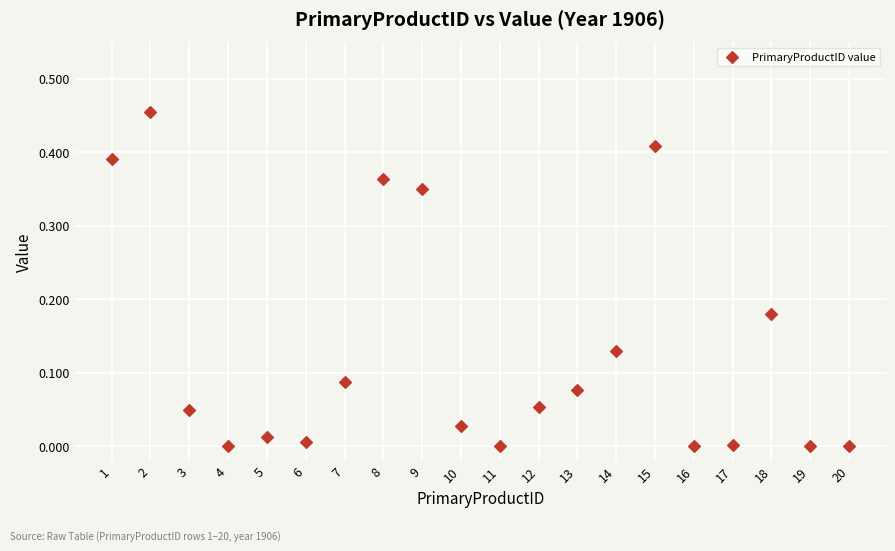

What is the range of X values (max minus min)?

19.0